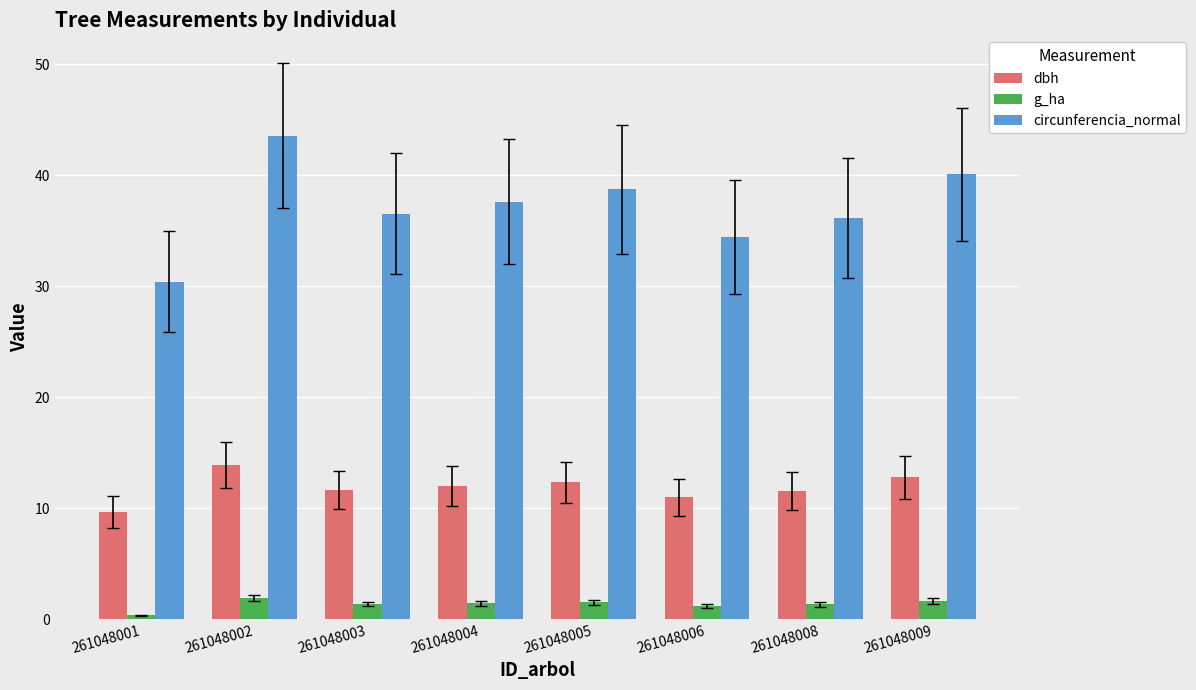

Is the value of g_ha at 261048005 greater than the value of circunferencia_normal at 261048005?

No